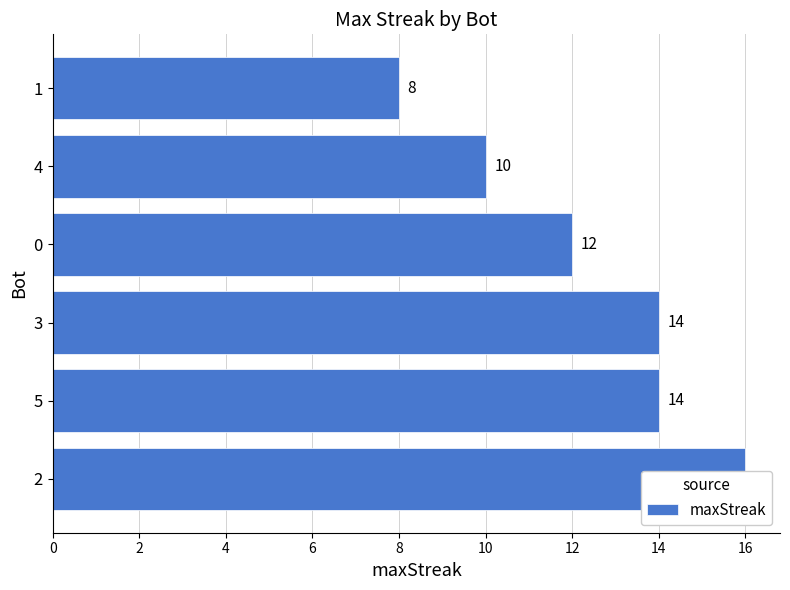

What is the greatest value displayed?

16